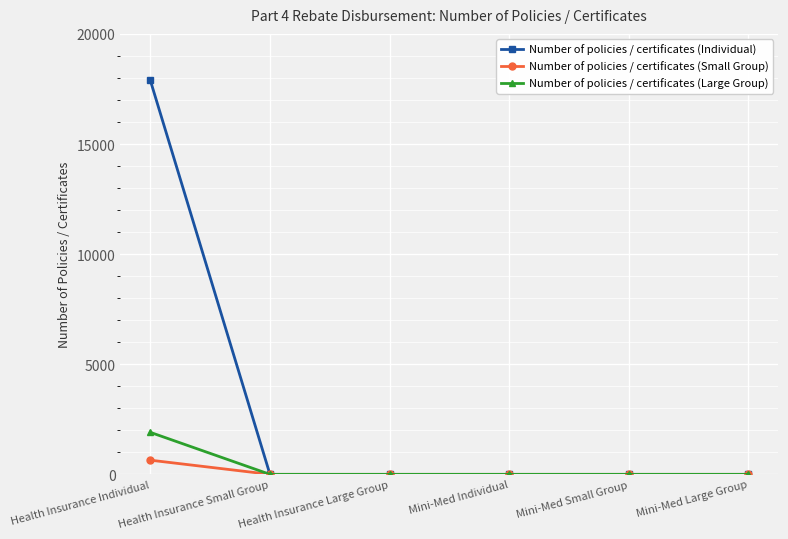

True or false: Number of policies / certificates (Individual) has a value of -8117 at Mini-Med Large Group.

False